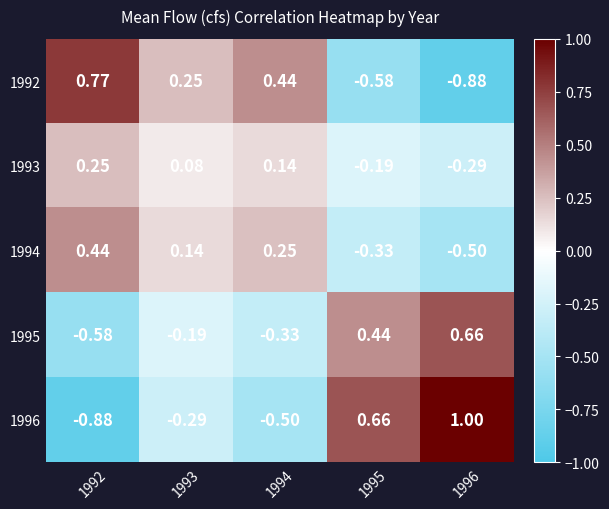

How many negative values does the 1995 series have?

3